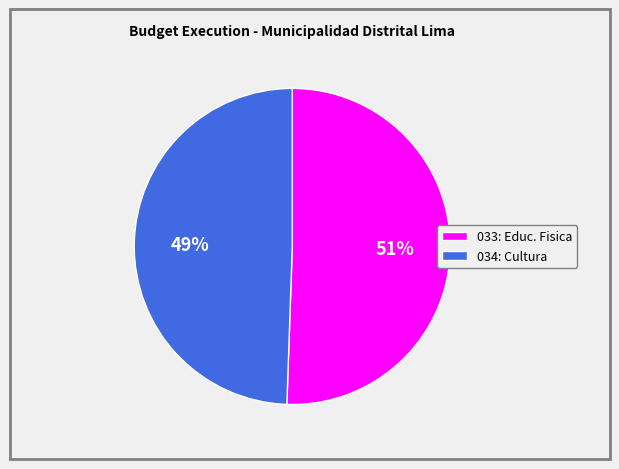

How many segments does this pie chart have?

2